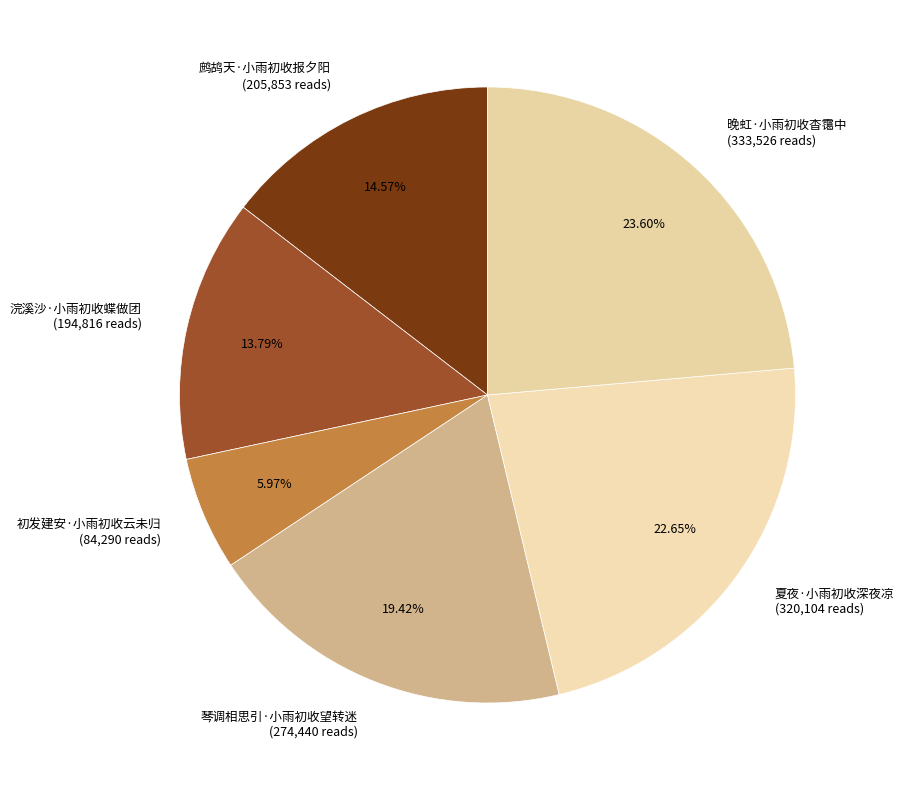

Is 初发建安·小雨初收云未归 the majority of the pie?

No